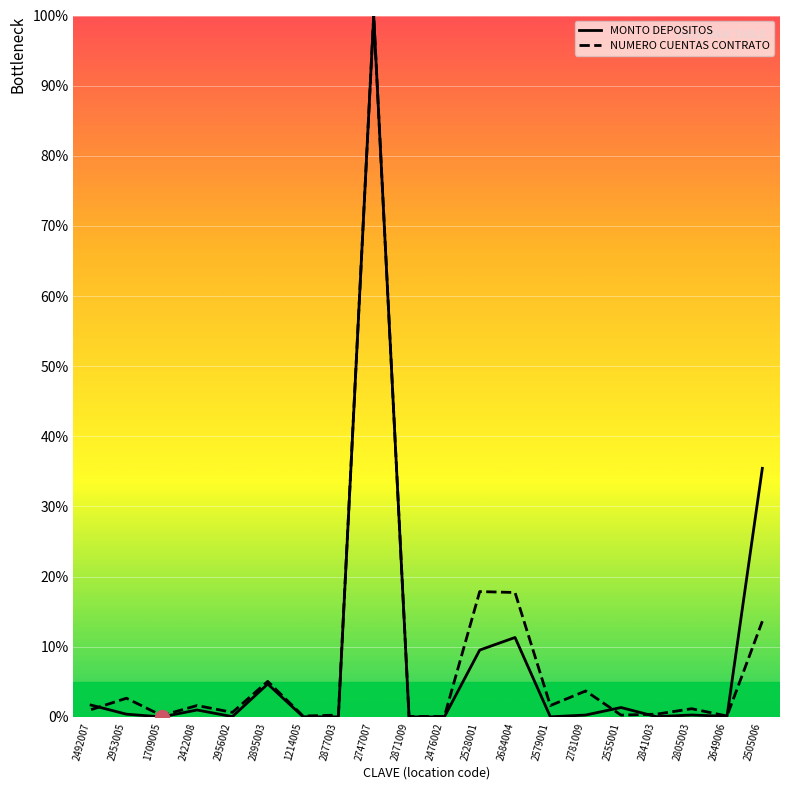

What is the greatest value displayed?

100.0